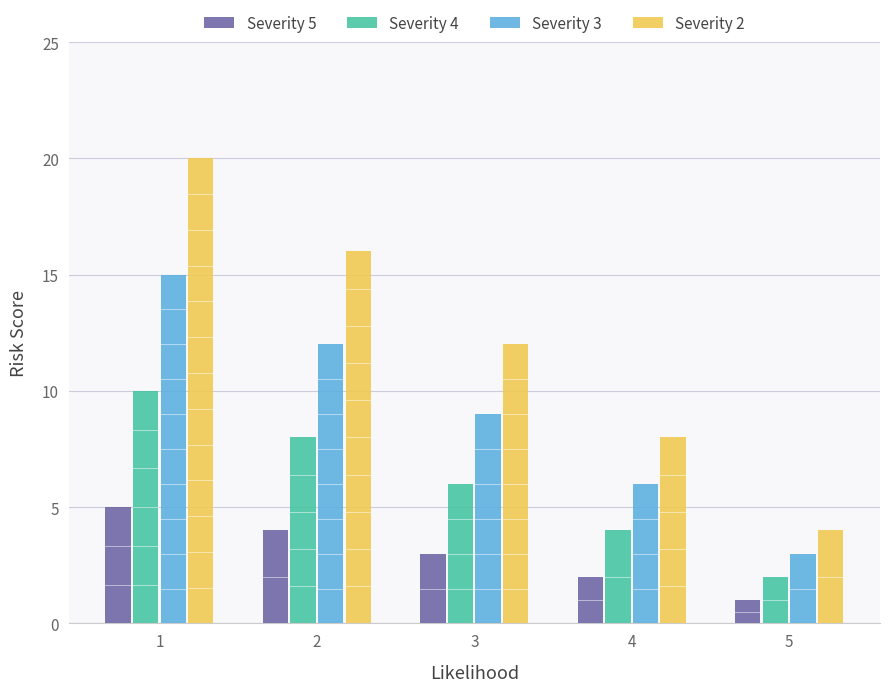

List the series in order of their peak value, highest first.

Severity 2, Severity 3, Severity 4, Severity 5